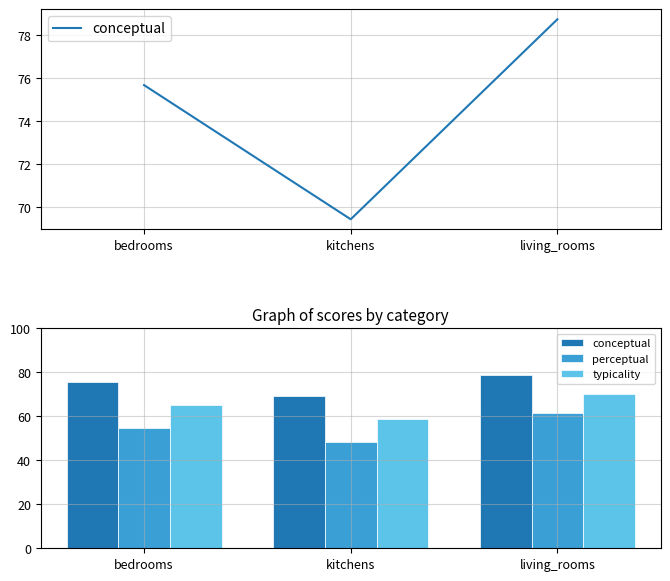

What is the minimum value shown in the chart?

48.4